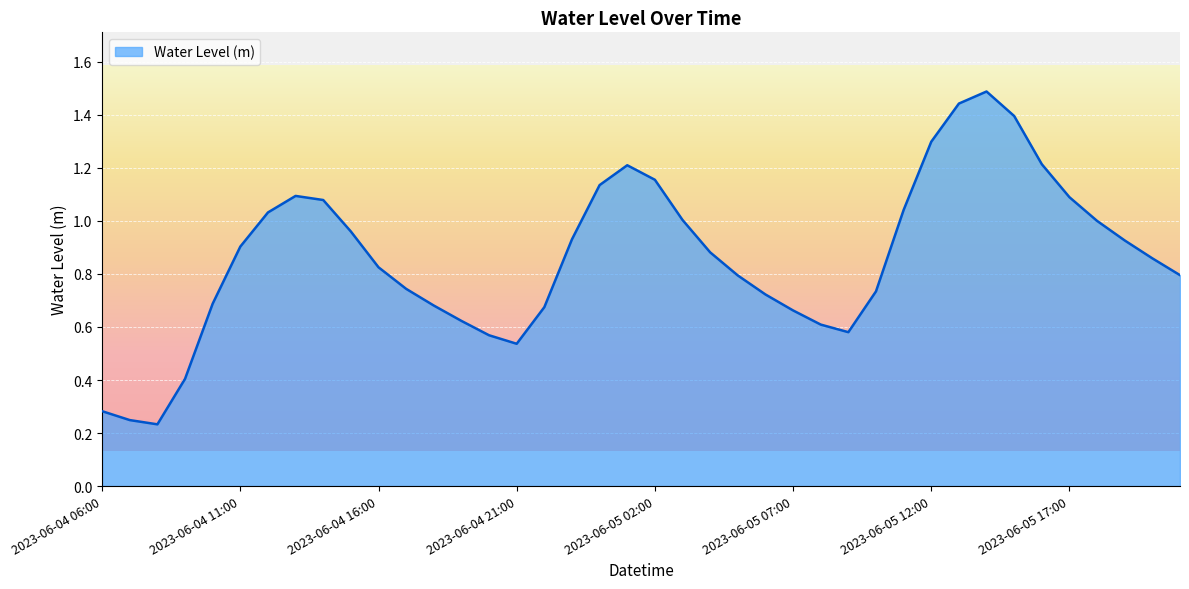

What is the greatest value displayed?

1.5